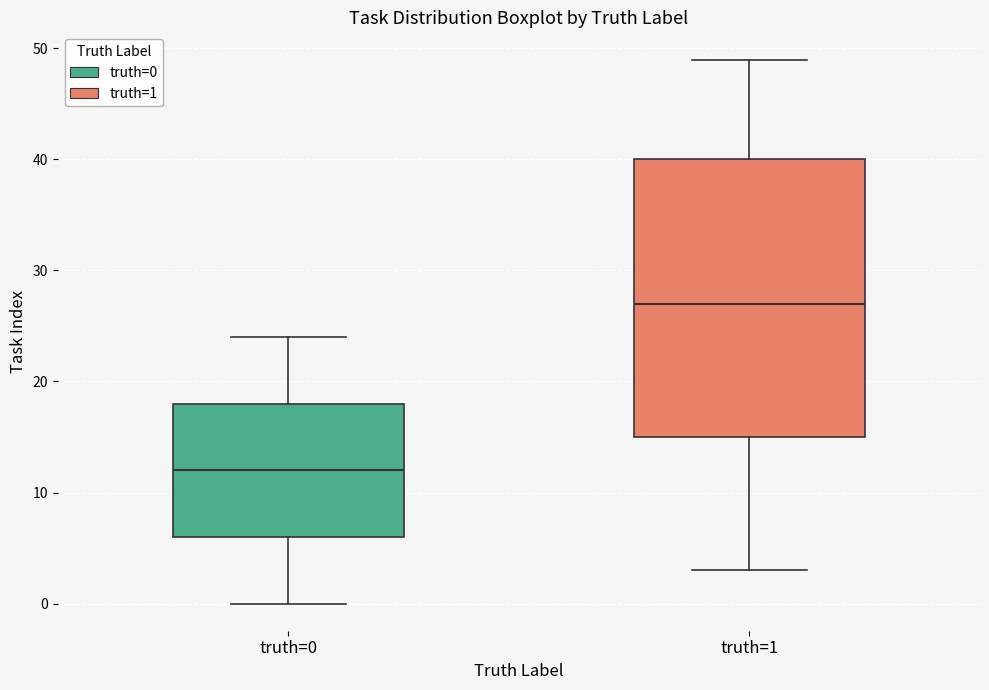

Reading left to right, read every box against the y-axis: the position of its median line, the range the box covers, and the ends of its whiskers. The values are not printed on the chart, so give them approximately, as read against the axis.

truth=0: median 12, box 6 to 18, whiskers 0 to 24
truth=1: median 27, box 15 to 40, whiskers 3 to 49